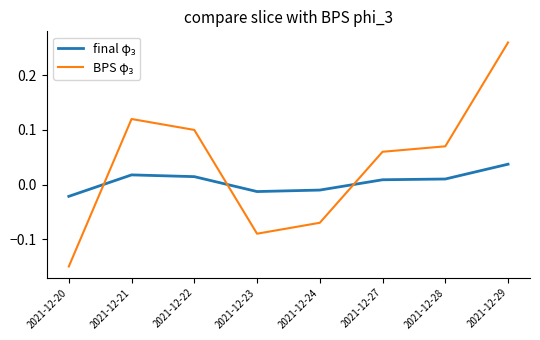

At how many categories does at least one series exceed 0?

5